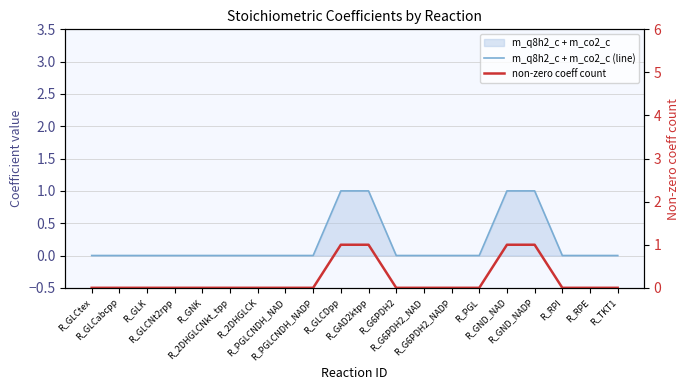

Between R_GLCtex and R_2DHGLCK, which series saw the biggest shift?

m_q8h2_c + m_co2_c (line)